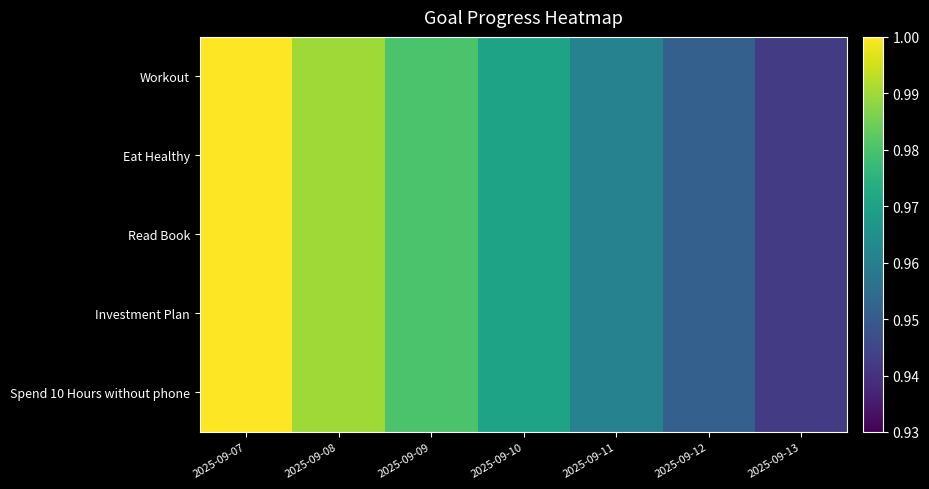

At which category does the chart reach its peak across all series?

2025-09-07